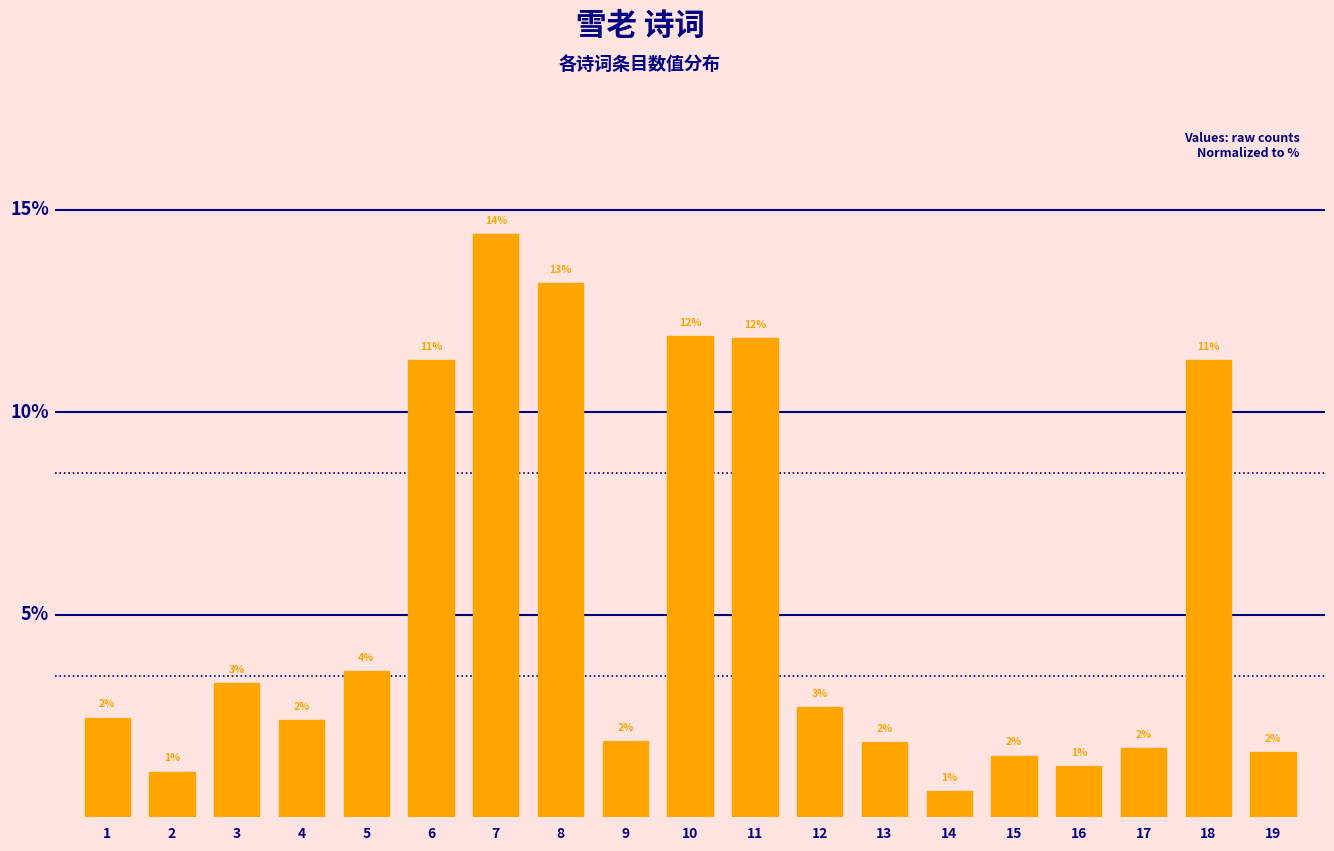

Does the chart contain any negative values?

No